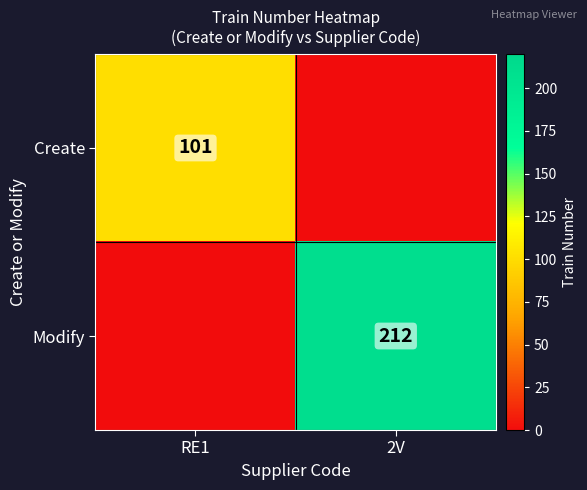

The Create series shows 101 at RE1. True or false?

True